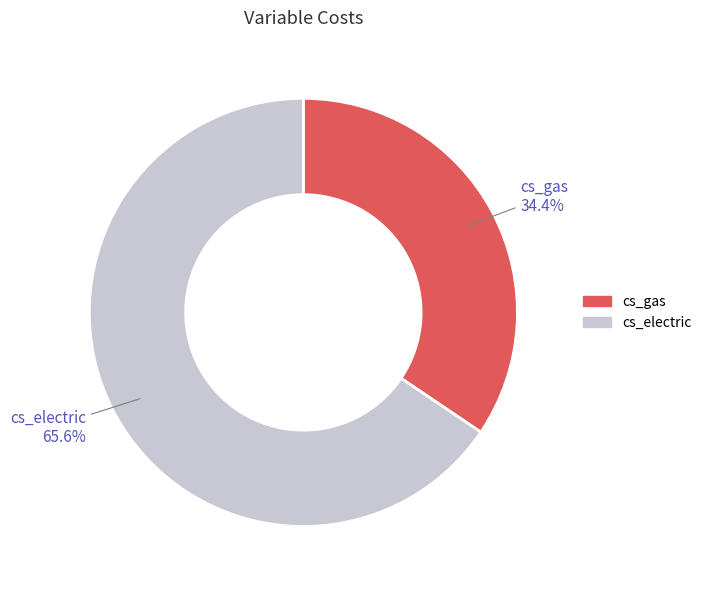

Which slice is the largest?

cs_electric